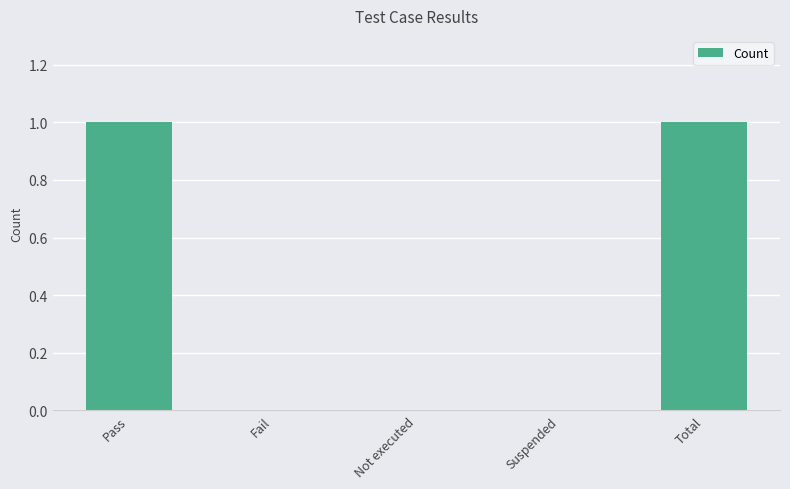

Is it true that the value at Not executed is 0?

True